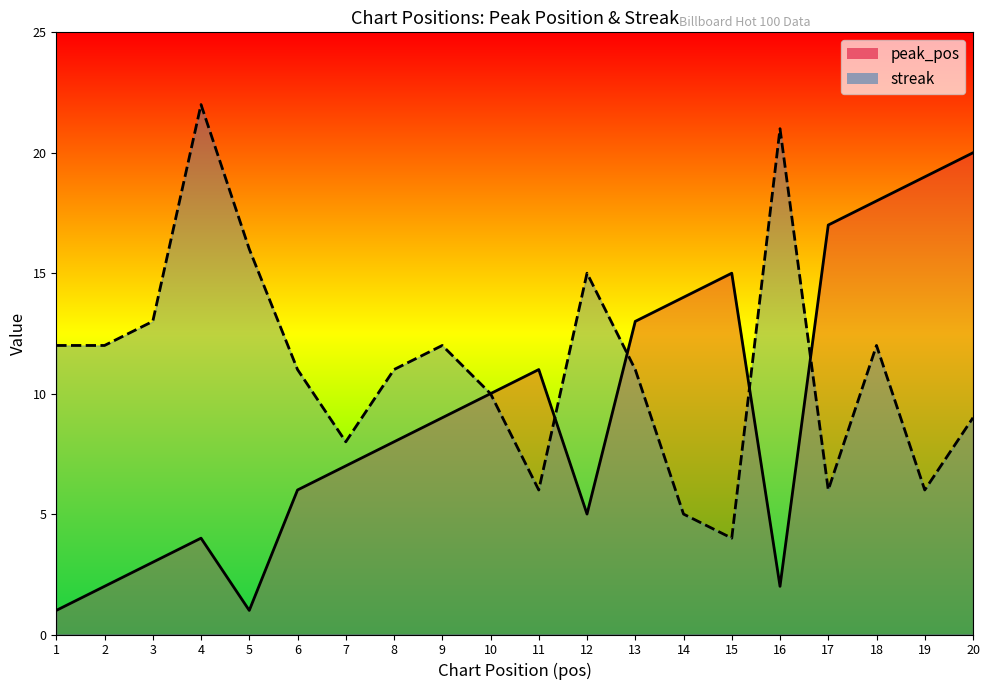

What is the value of the streak point at the 14th from the left?

5